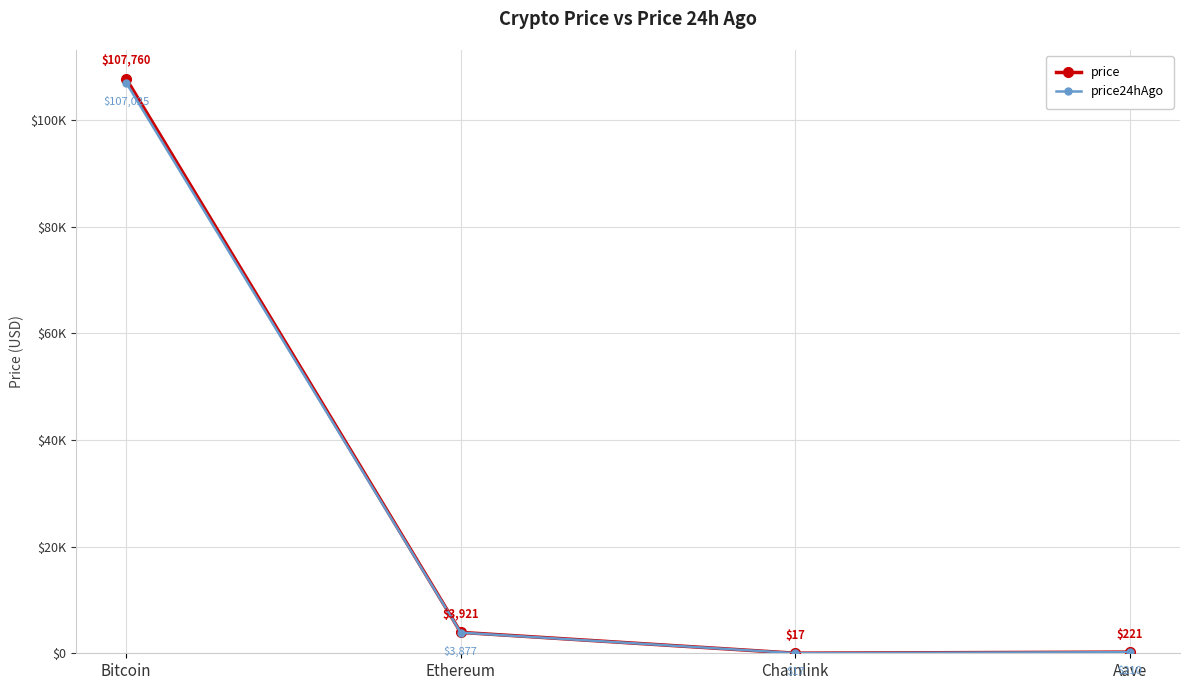

The price24hAgo series shows 290.7 at Aave. True or false?

False